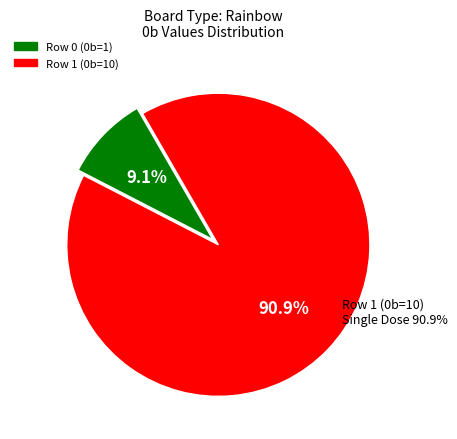

To the nearest percent, what is the difference between the Row 0 (0b=1) and Row 1 (0b=10) slice percentages?

82%